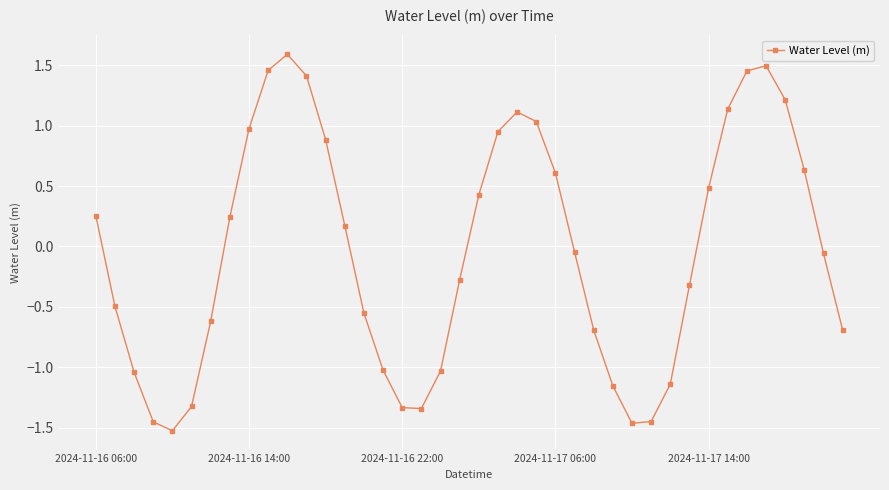

How many values exceed 0?

19